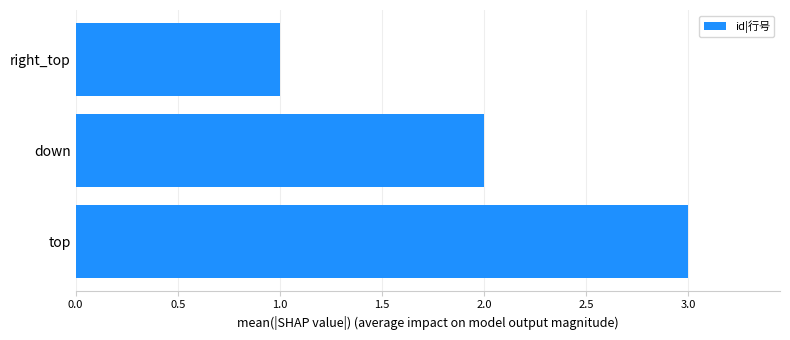

Count the values in the range 1 to 3.

3